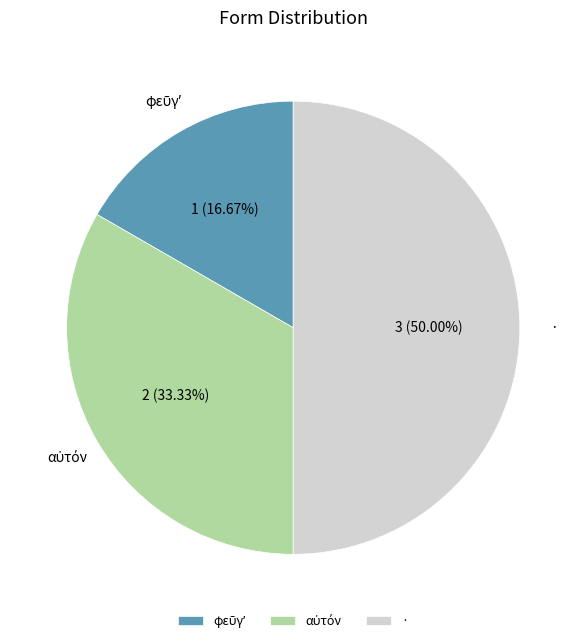

To the nearest percent, what is the difference between the largest and smallest slice percentages?

33%